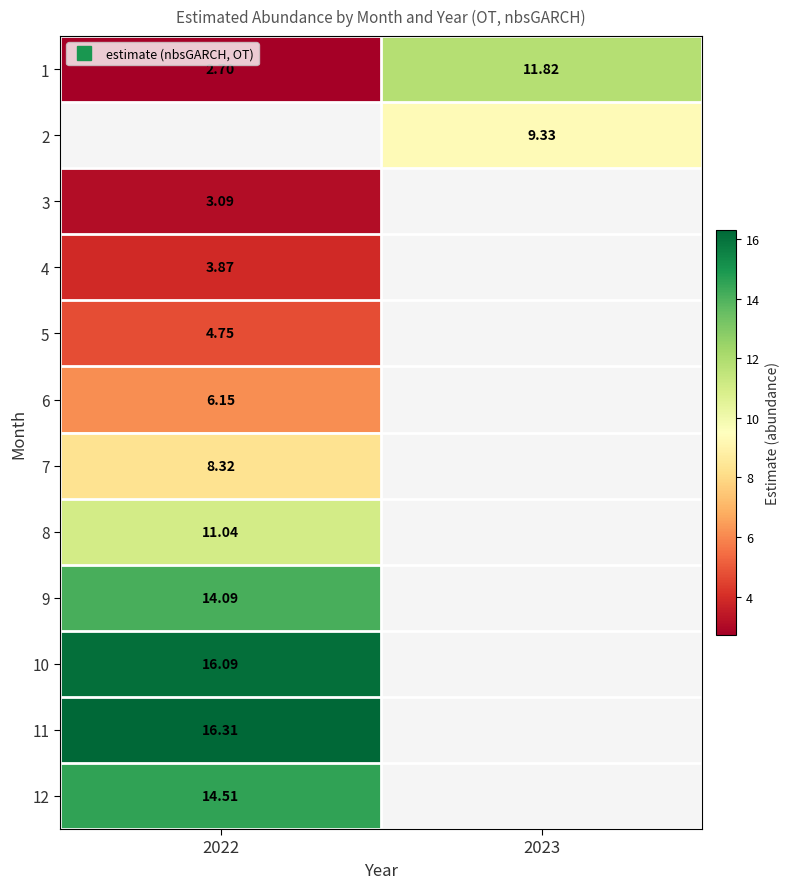

The 6 series shows 3.2 at 2022. True or false?

False